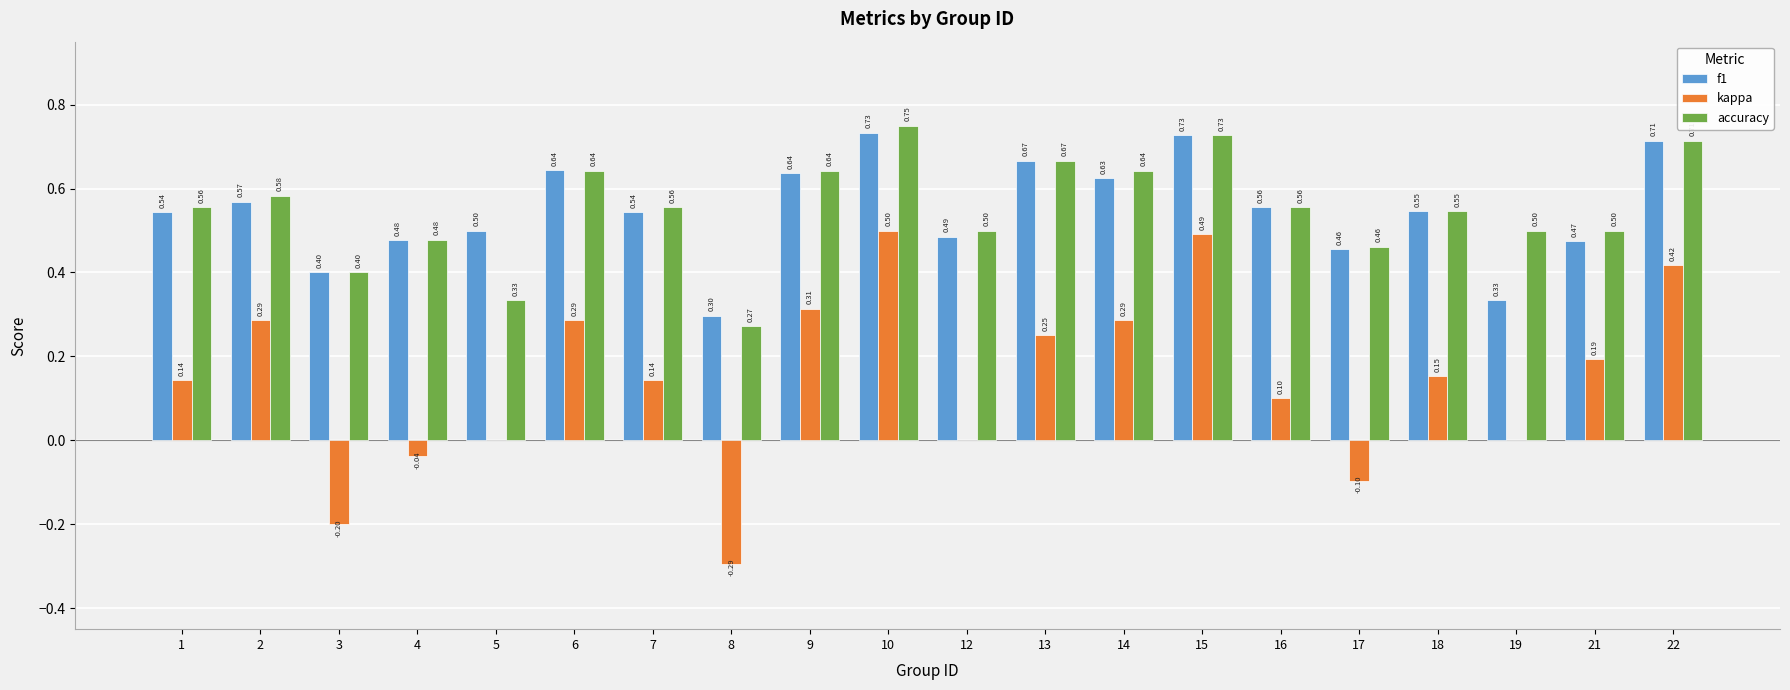

Is the value of accuracy at 5 greater than the value of f1 at 10?

No